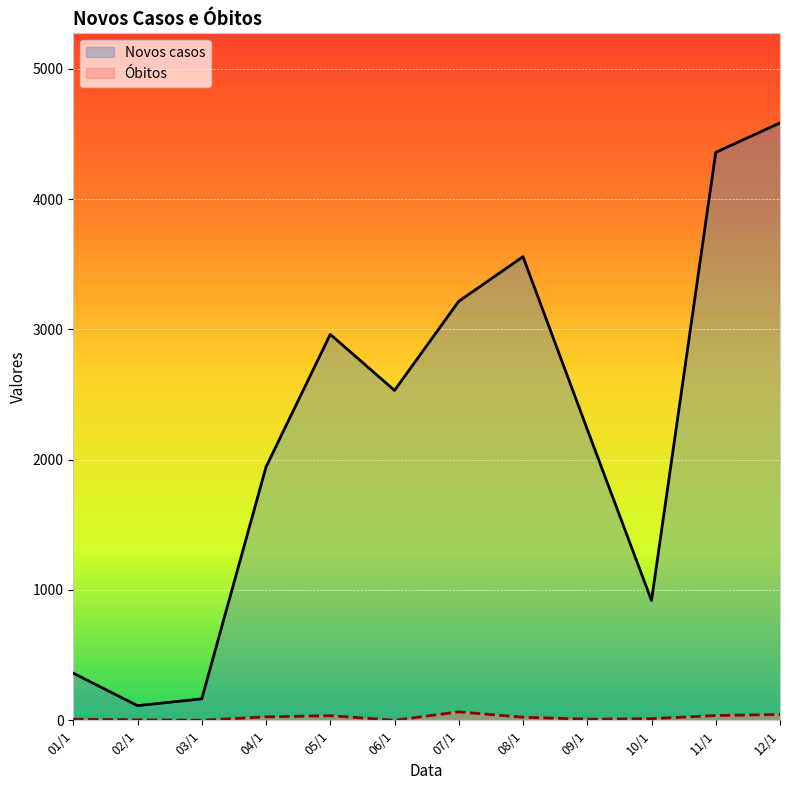

Reading left to right, list all the values displayed in this chart.

Novos casos: 01/1=361	02/1=112	03/1=164	04/1=1944	05/1=2962	06/1=2532	07/1=3216	08/1=3558	09/1=2233	10/1=919	11/1=4359	12/1=4585
Óbitos: 01/1=8	02/1=3	03/1=0	04/1=26	05/1=35	06/1=0	07/1=64	08/1=23	09/1=8	10/1=12	11/1=36	12/1=44